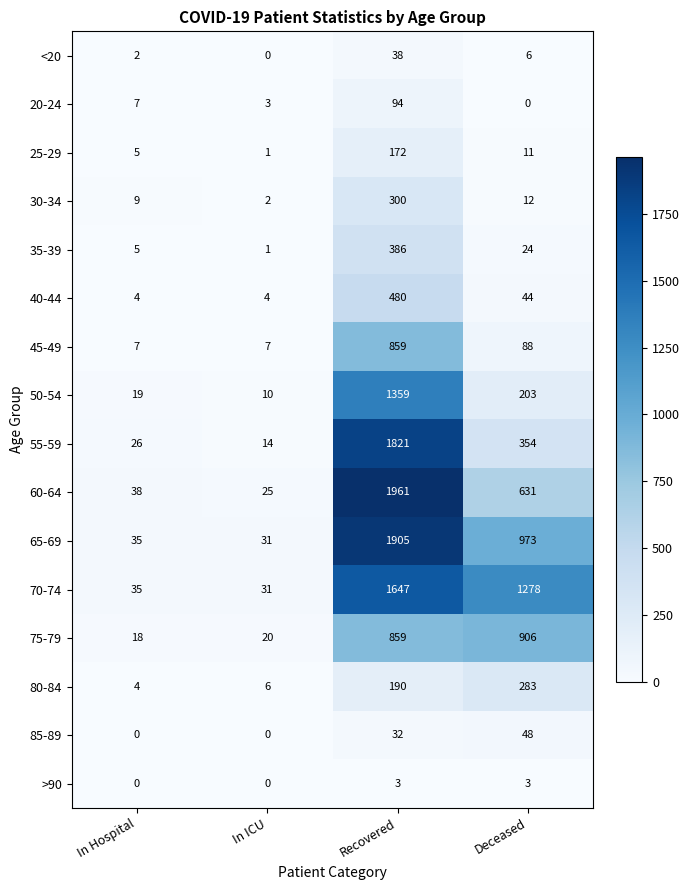

What is the total value across all series at Recovered?

12106